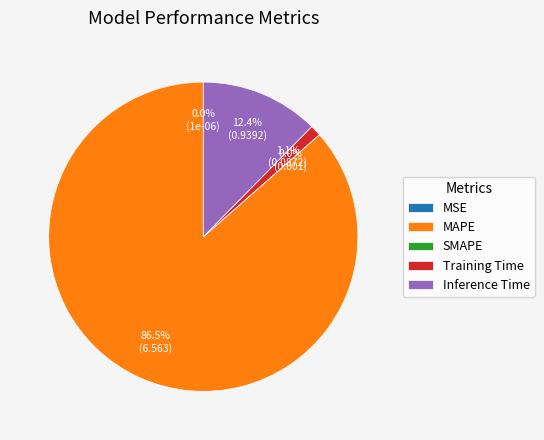

What is the total percentage of MAPE and Training Time?

87.6%